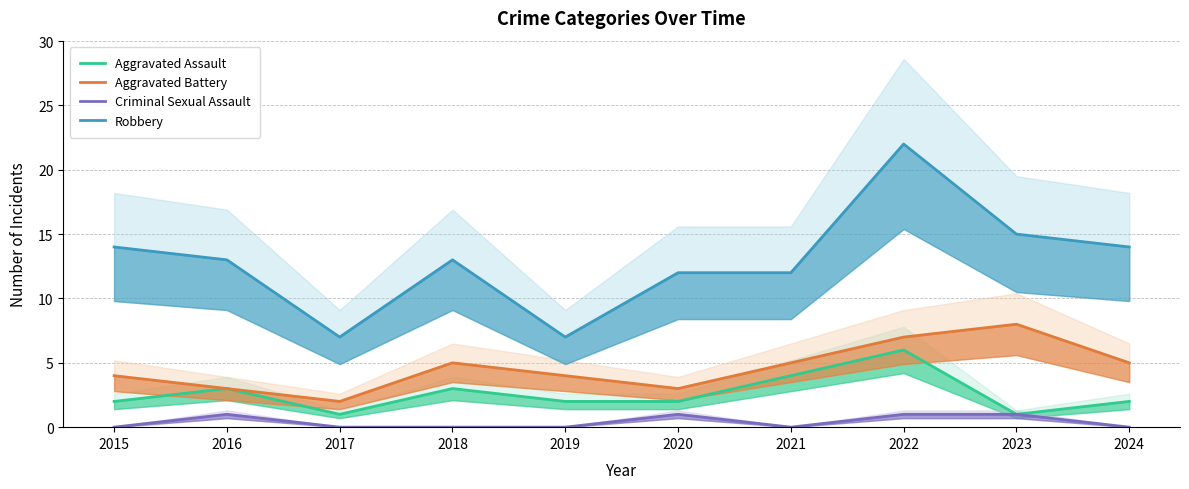

The value of Aggravated Assault at 2016 is 2. True or false?

False